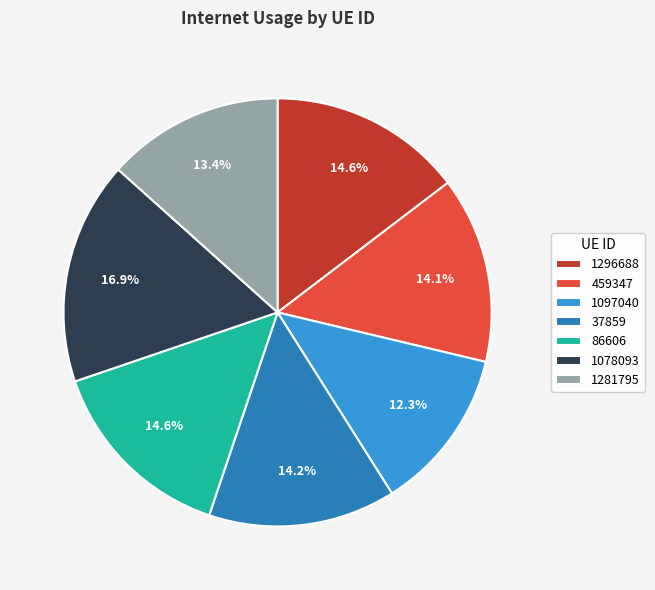

Does 459347 represent more than half of the total?

No